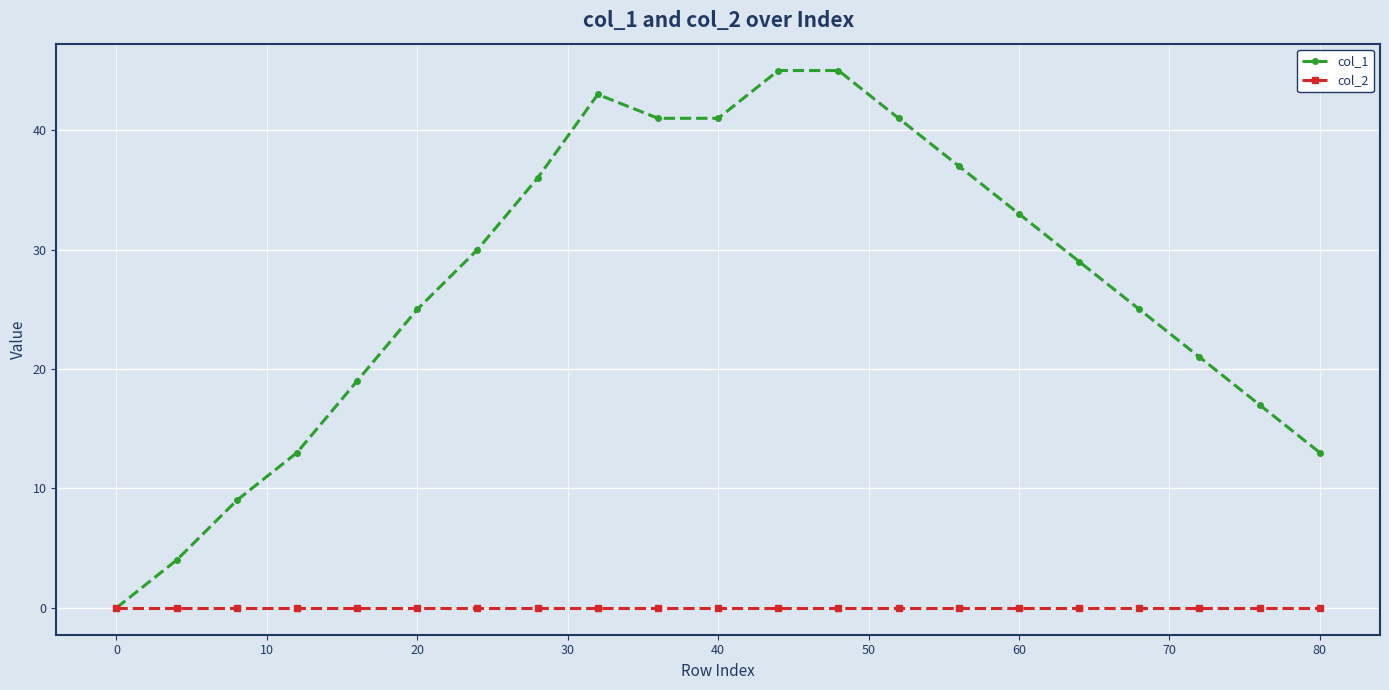

How many categories are shown in the chart?

21